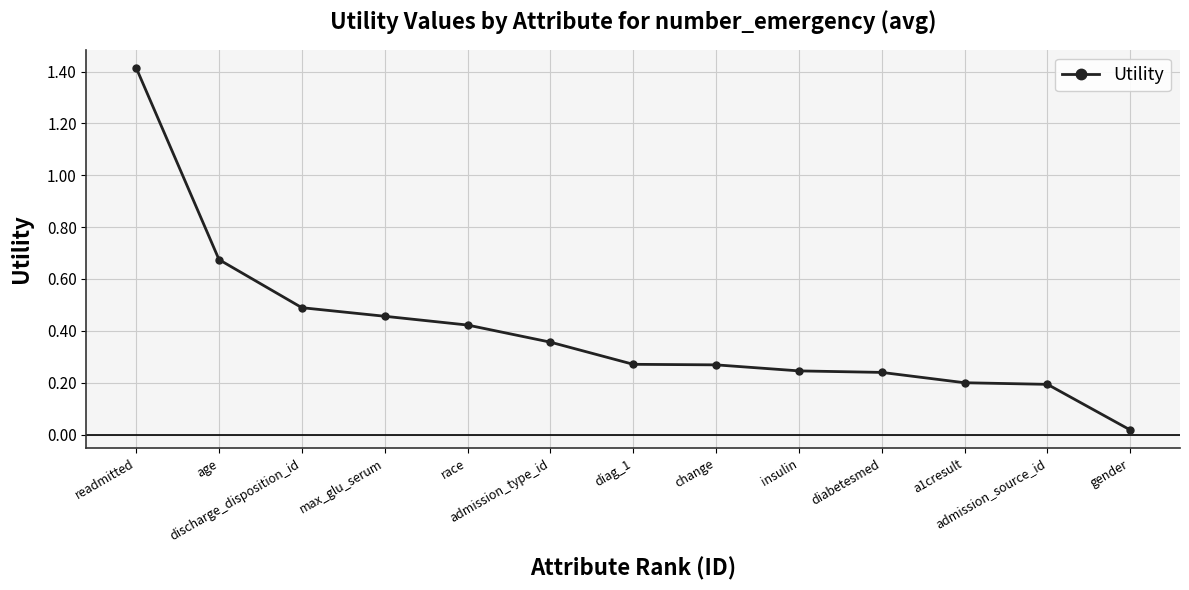

Where is the data nearest to the value 0?

gender